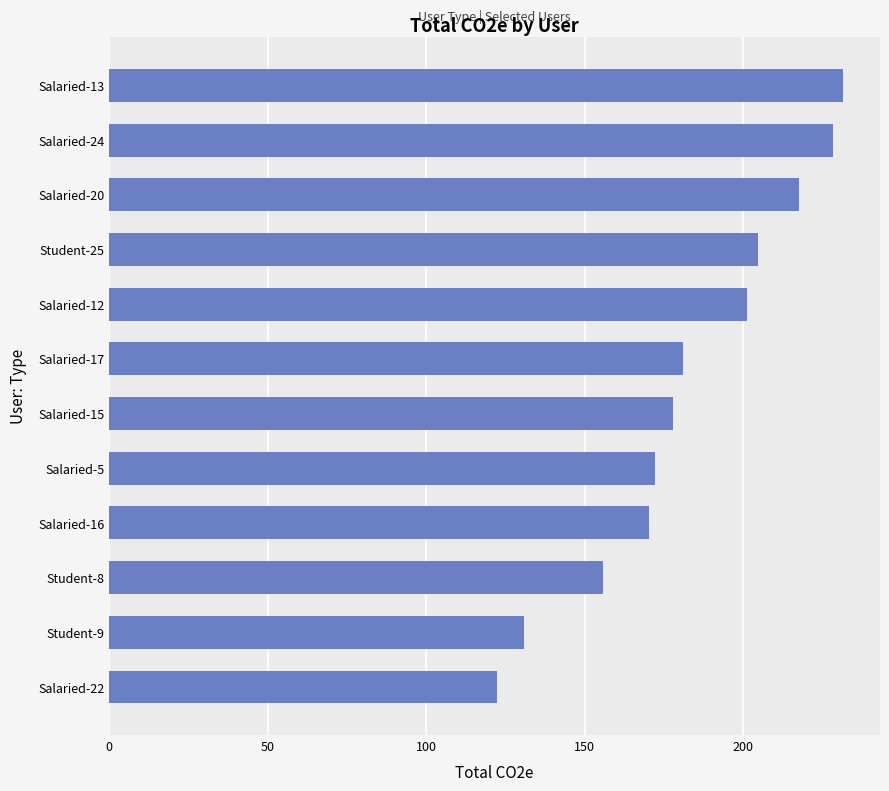

Reading bottom to top, extract all data points from this chart.

Salaried-22=122.4	Student-9=130.8	Student-8=155.8	Salaried-16=170.2	Salaried-5=172.1	Salaried-15=177.7	Salaried-17=181.0	Salaried-12=201.2	Student-25=204.5	Salaried-20=217.6	Salaried-24=228.1	Salaried-13=231.5